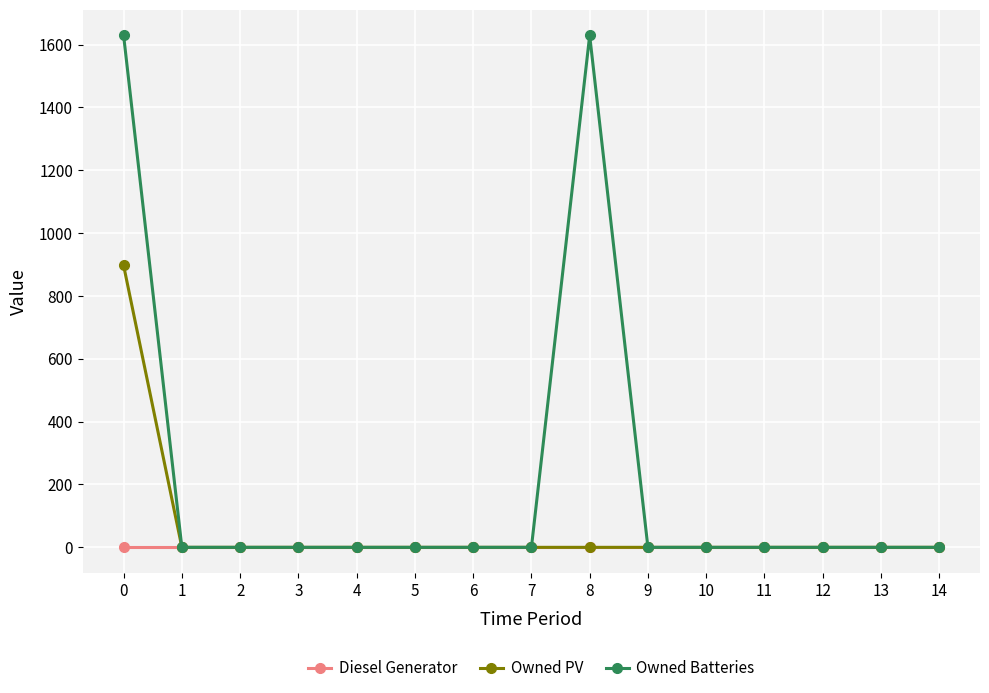

Which series has the largest total across all categories?

Owned Batteries